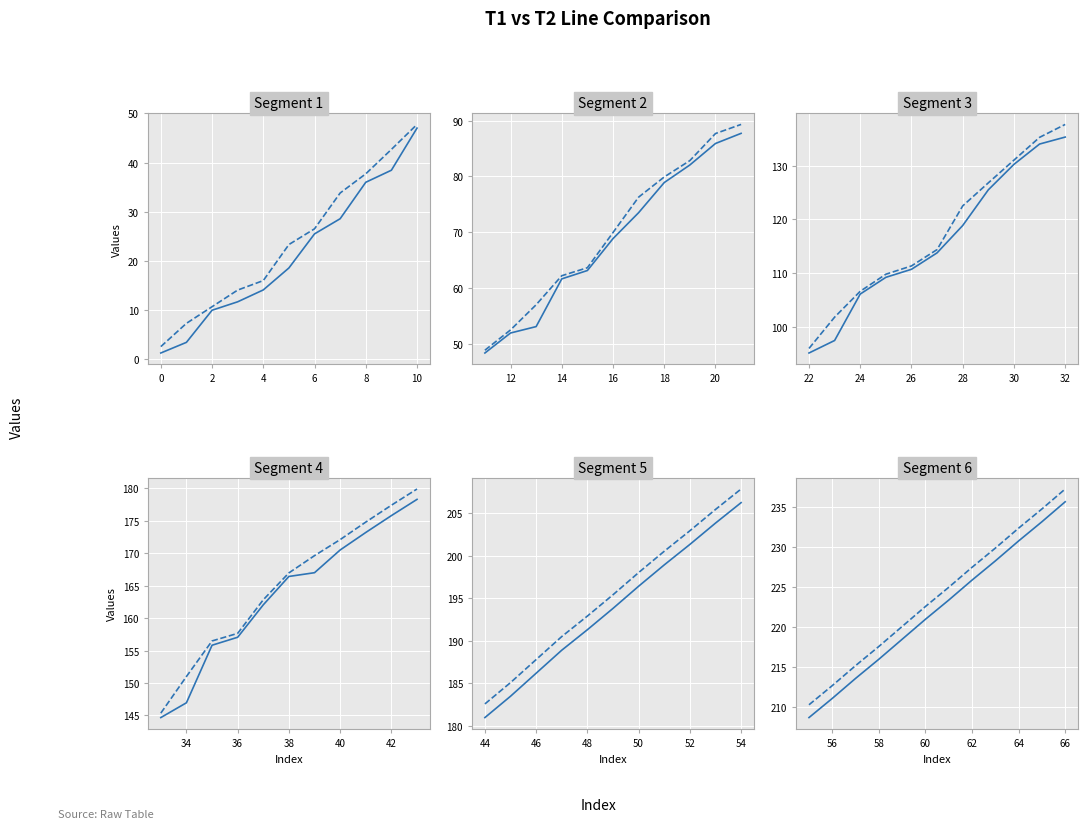

The value of T1 at 6 is 116.1. True or false?

False